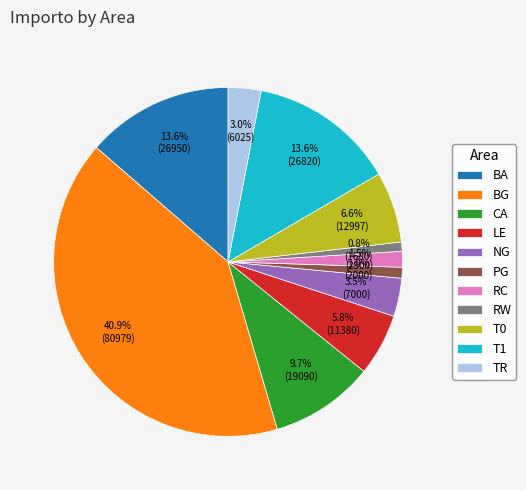

To the nearest percent, what portion does RW represent?

1%